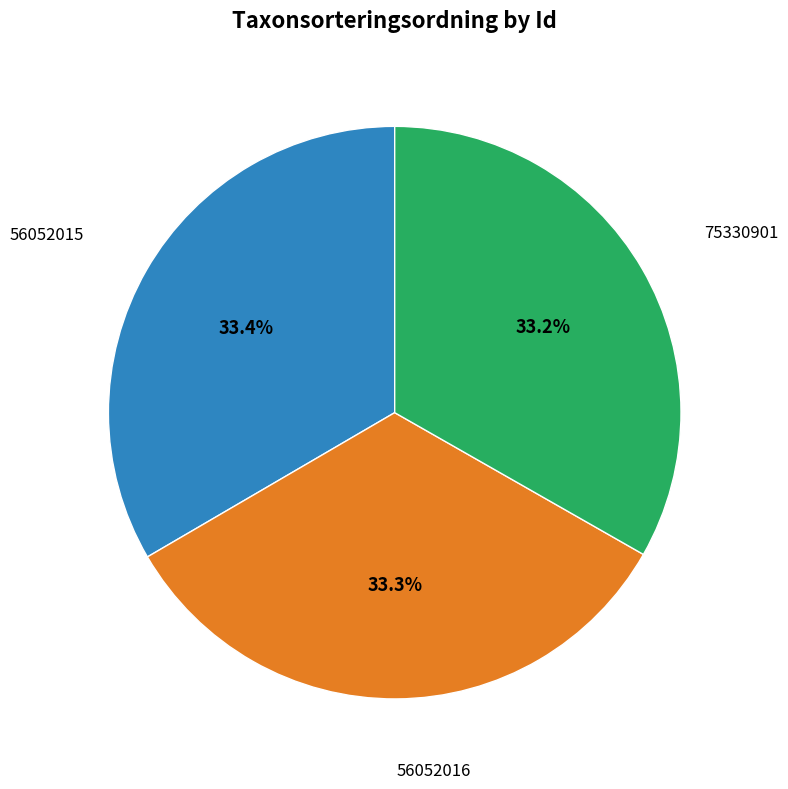

Does any single category account for the majority?

No